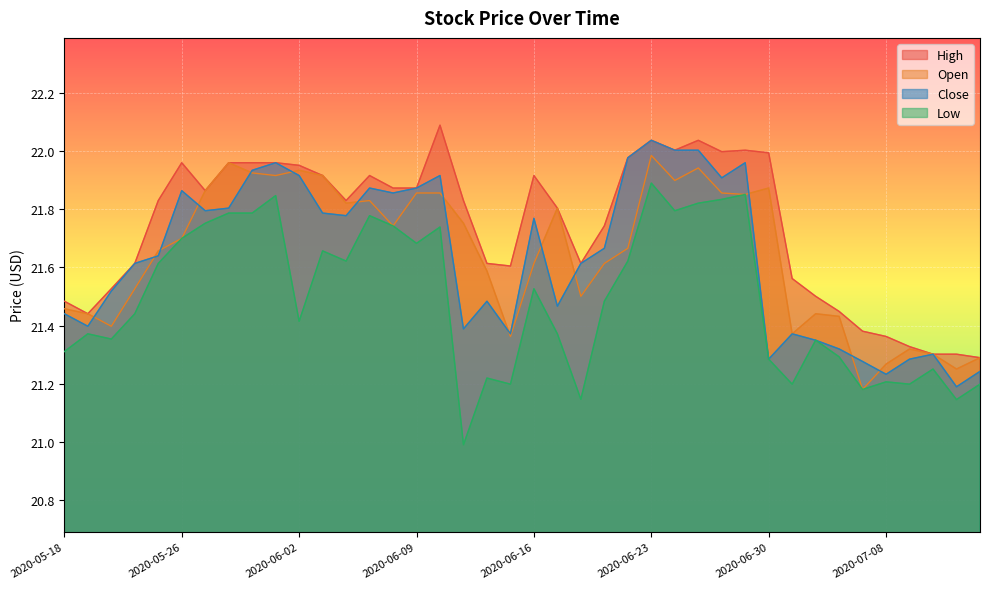

What is the total value across all series at 2020-06-09?

87.3